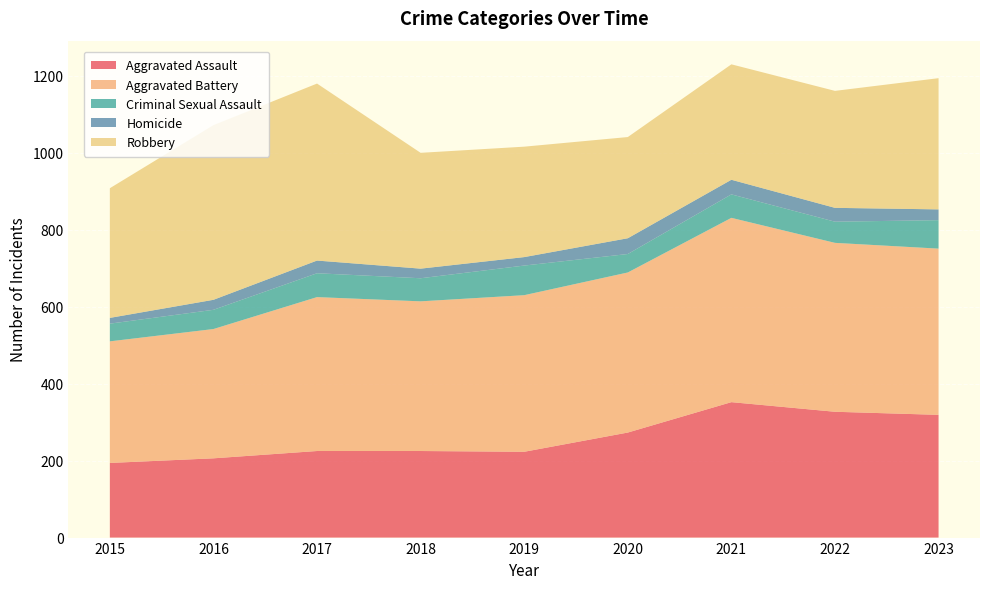

Reading right to left, what are all the values shown in this chart?

Aggravated Assault: 319	327	352	273	223	225	225	206	194
Aggravated Battery: 432	439	479	416	407	389	400	336	316
Criminal Sexual Assault: 74	55	61	48	77	60	62	50	46
Homicide: 28	36	38	41	22	25	33	26	15
Robbery: 341	304	300	263	287	301	460	454	337